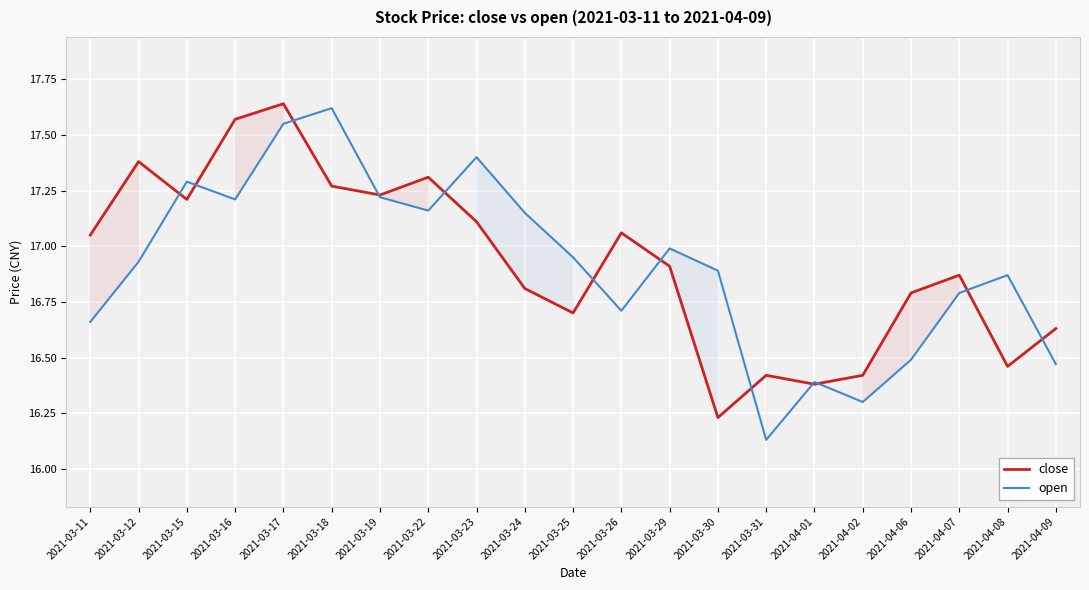

What is the average value of the close series?

16.9